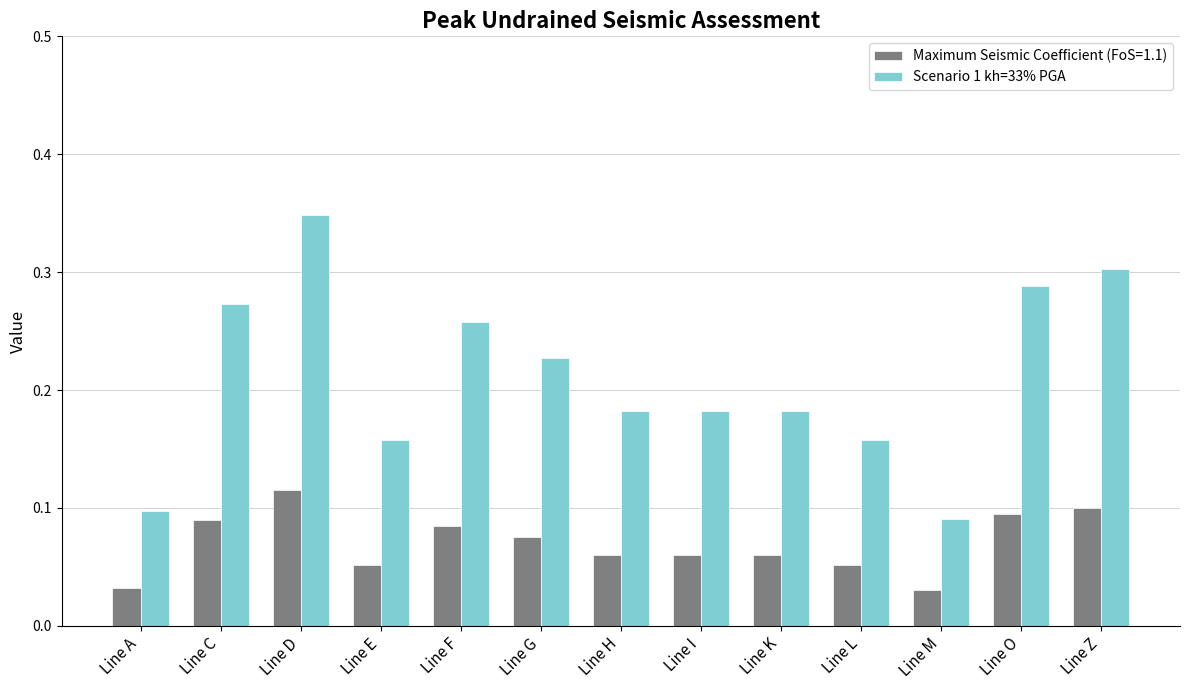

Between Line A and Line D, which series saw the biggest shift?

Scenario 1 kh=33% PGA